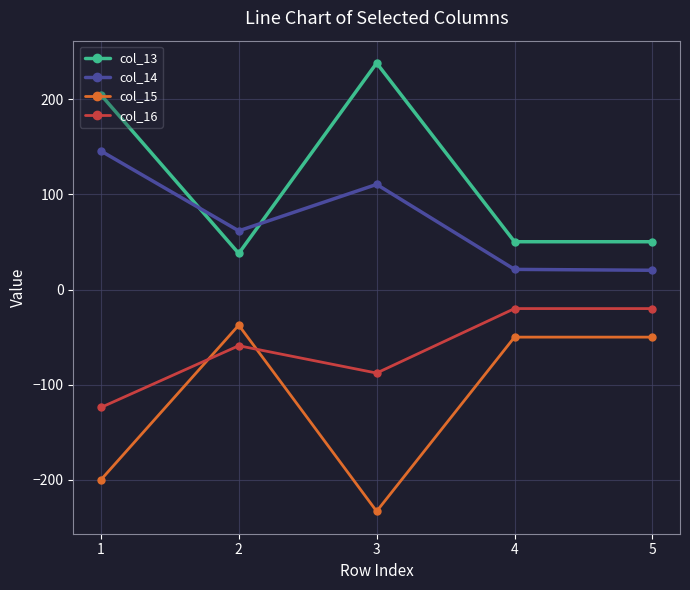

True or false: col_16 and col_14 cross at least once.

False